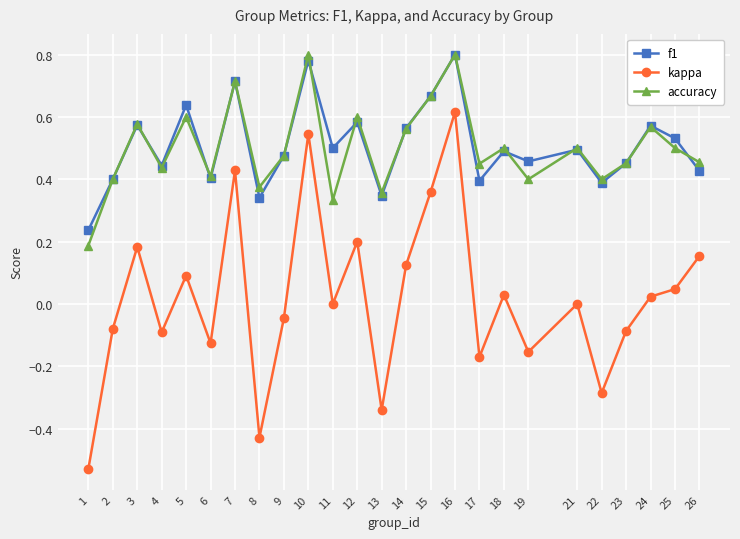

Which series has the largest range (max minus min)?

kappa